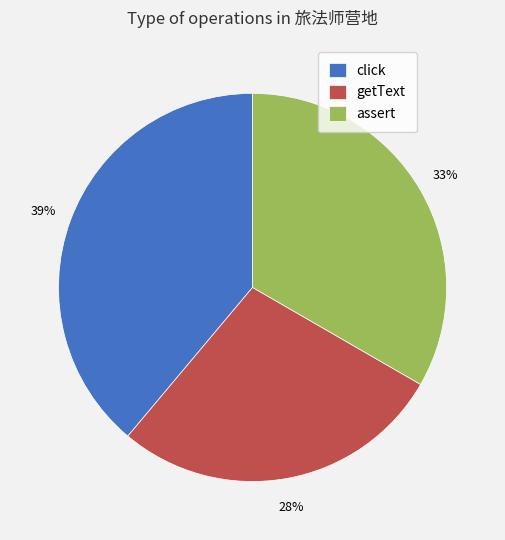

To the nearest percent, what is the difference between the largest and smallest slice percentages?

11%